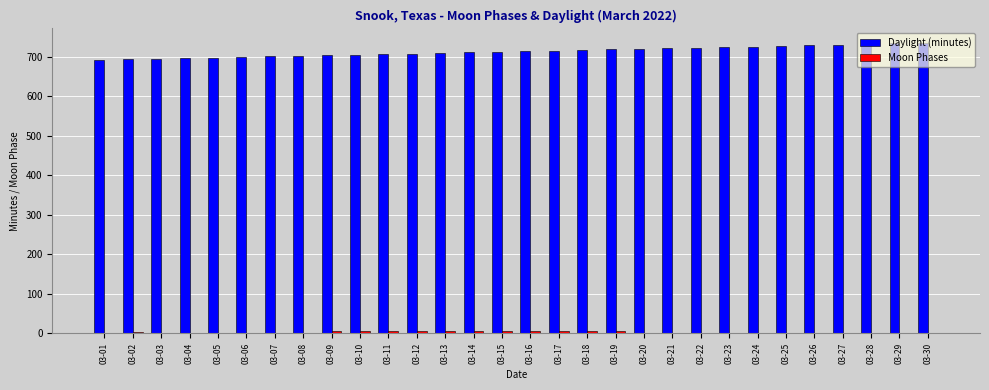

How many groups of bars are there?

30